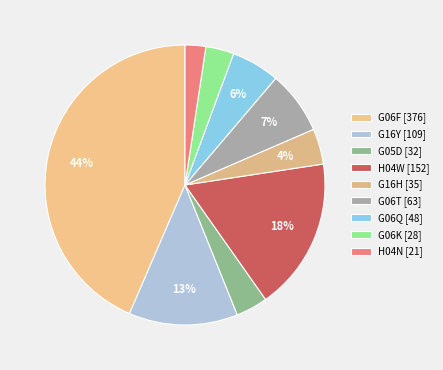

How much of the chart is everything except H04N?

97.5%